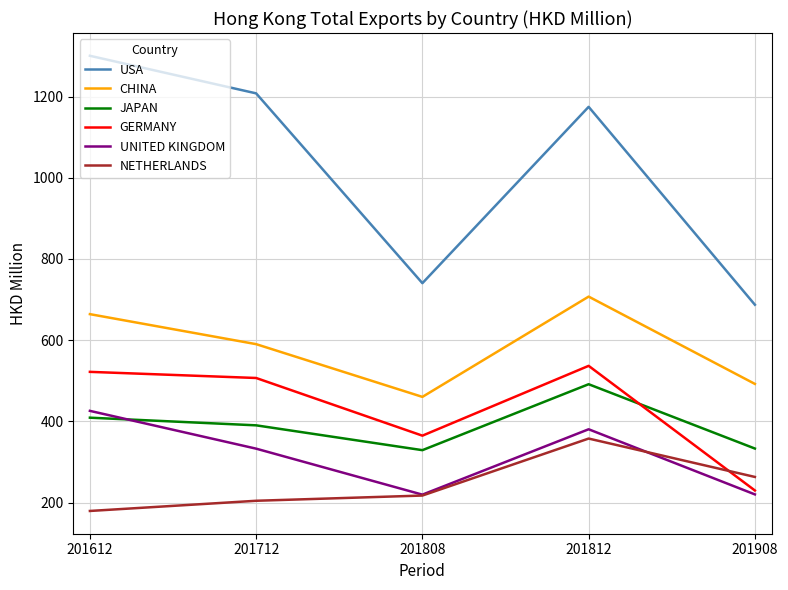

Which category has the lowest value across all series?

201612